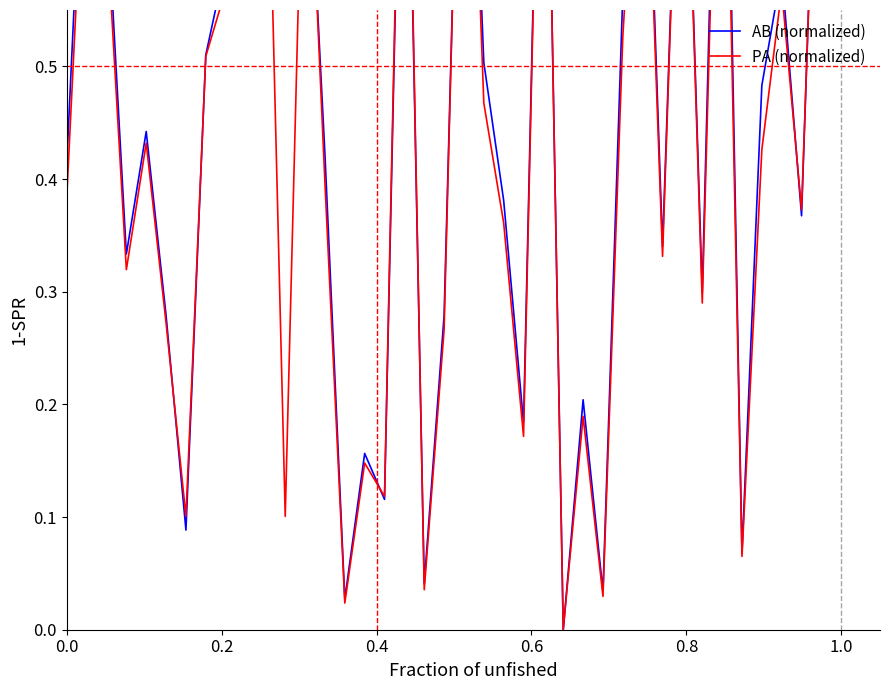

Rank the series by their average value, from lowest to highest.

PA (normalized), AB (normalized)